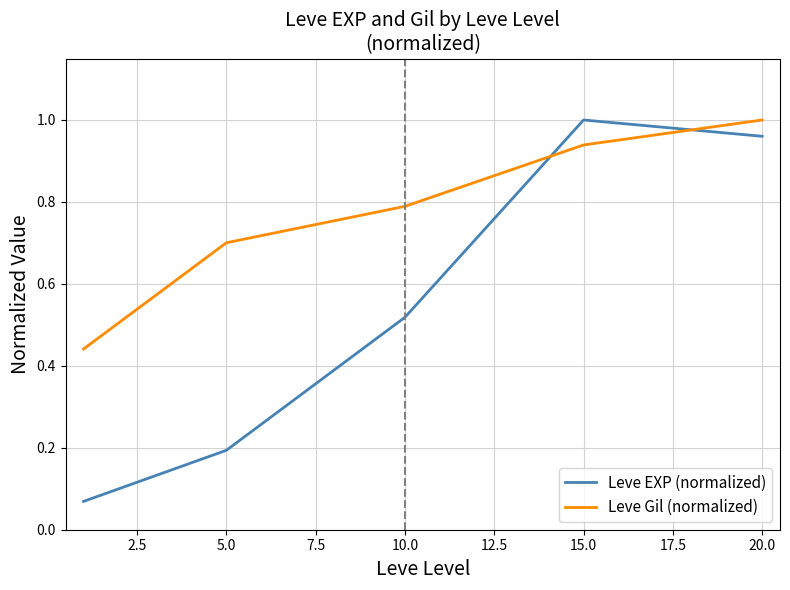

How many times do Leve Gil (normalized) and Leve EXP (normalized) cross each other?

2